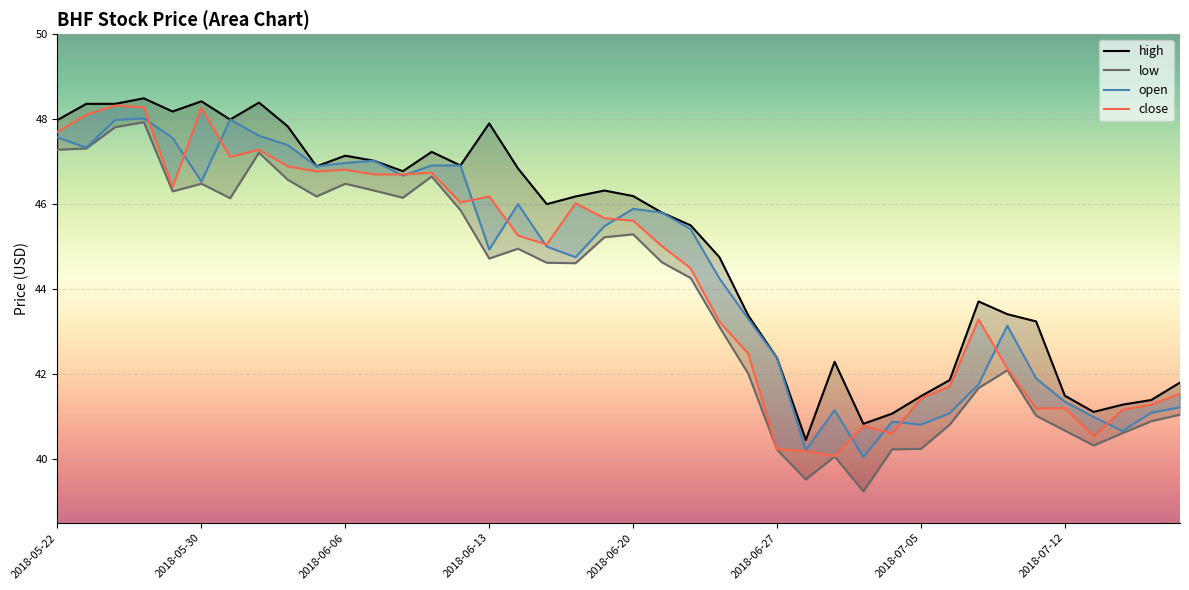

What position from the right is 2018-06-27?

15